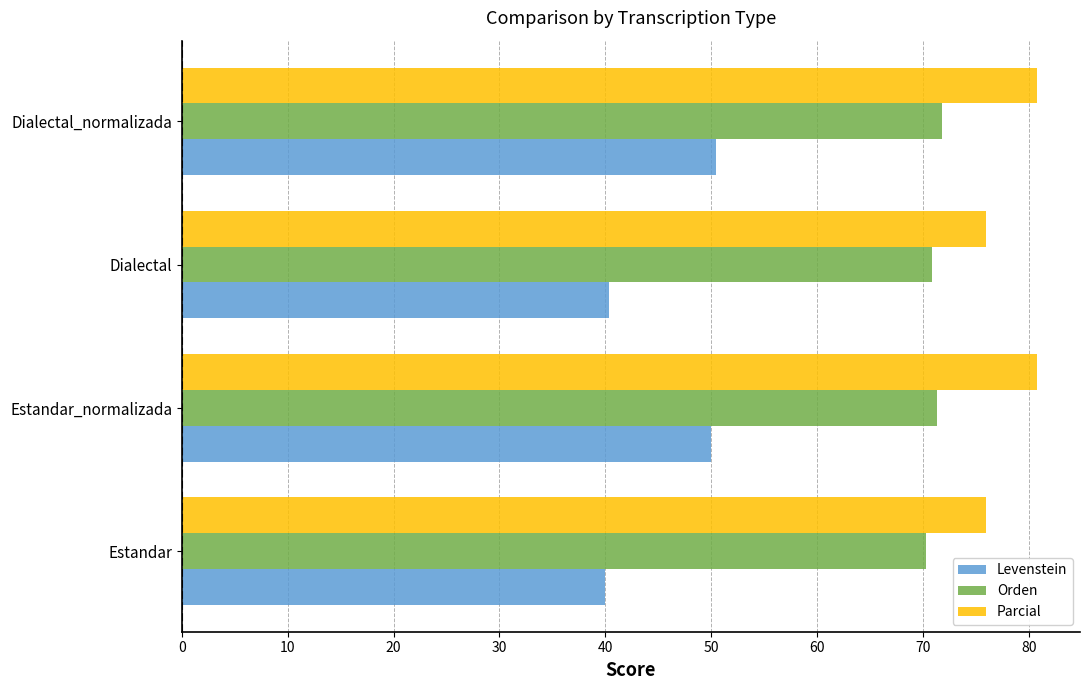

What is the difference between the maximum and minimum values in the Parcial series?

4.8